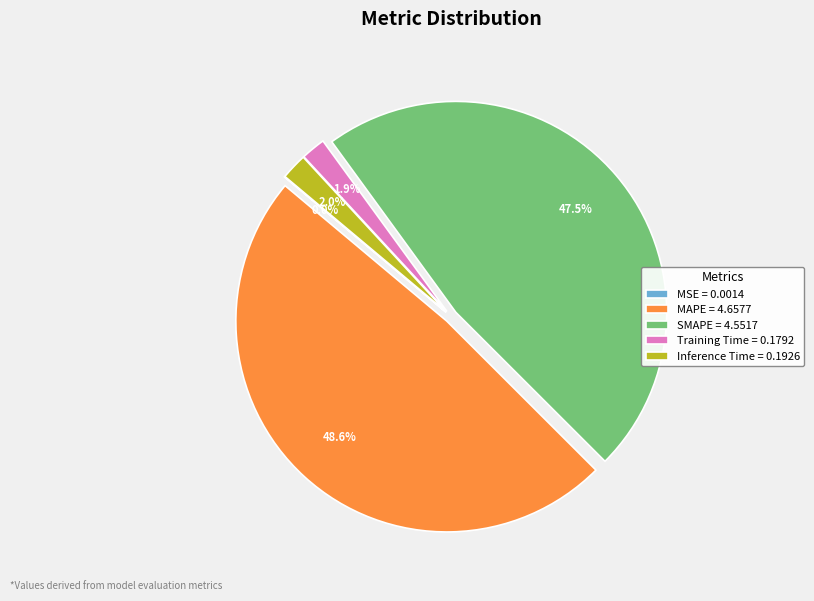

To the nearest percent, what is the combined percentage of MAPE and Inference Time?

51%